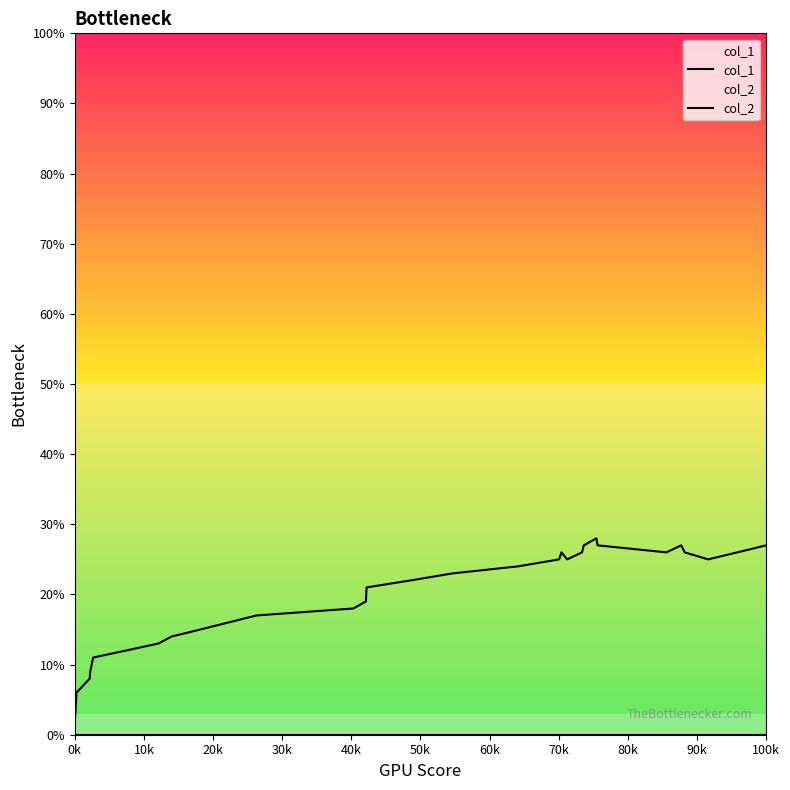

Which series has the largest total across all categories?

col_1